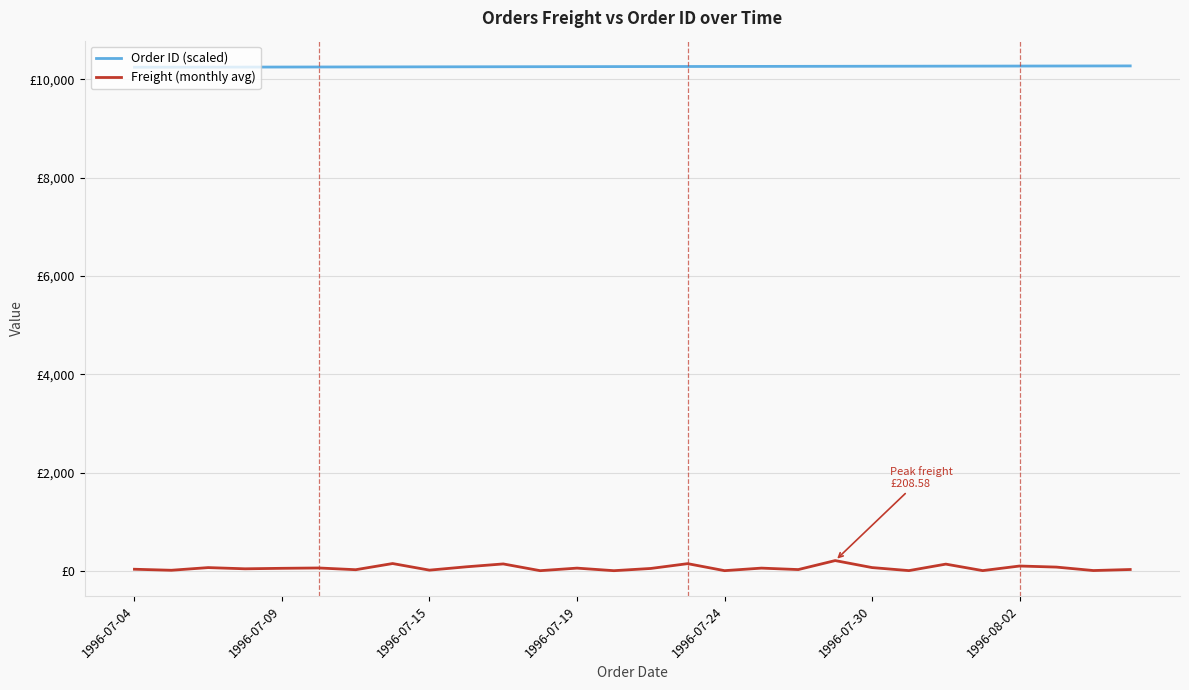

True or false: Freight (monthly avg) and Order ID (scaled) intersect in this chart.

False